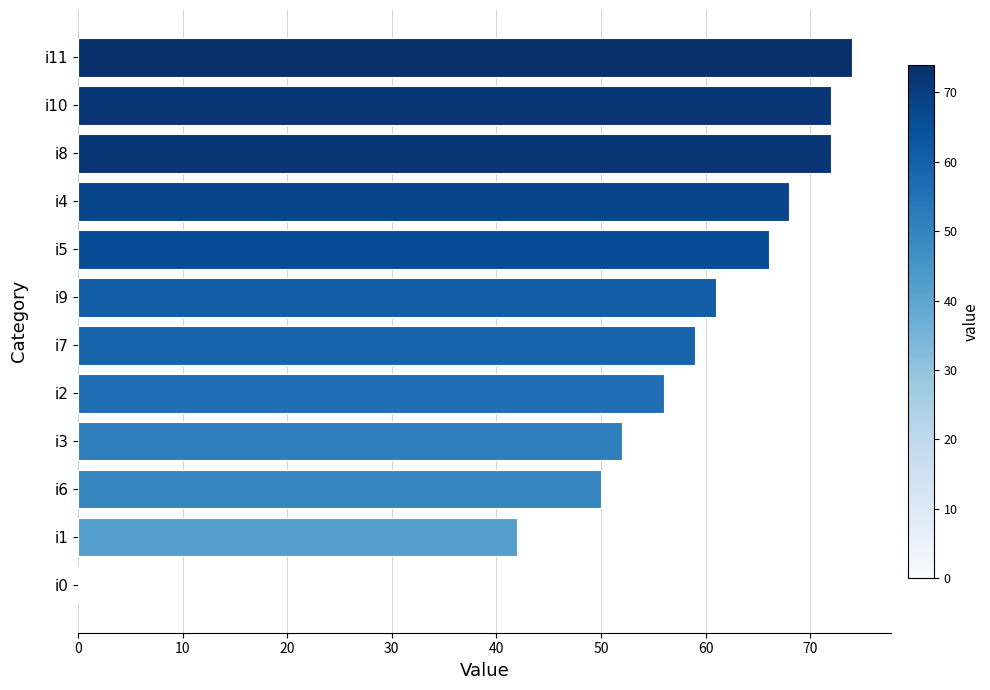

The chart shows a value of 110 at i8. True or false?

False